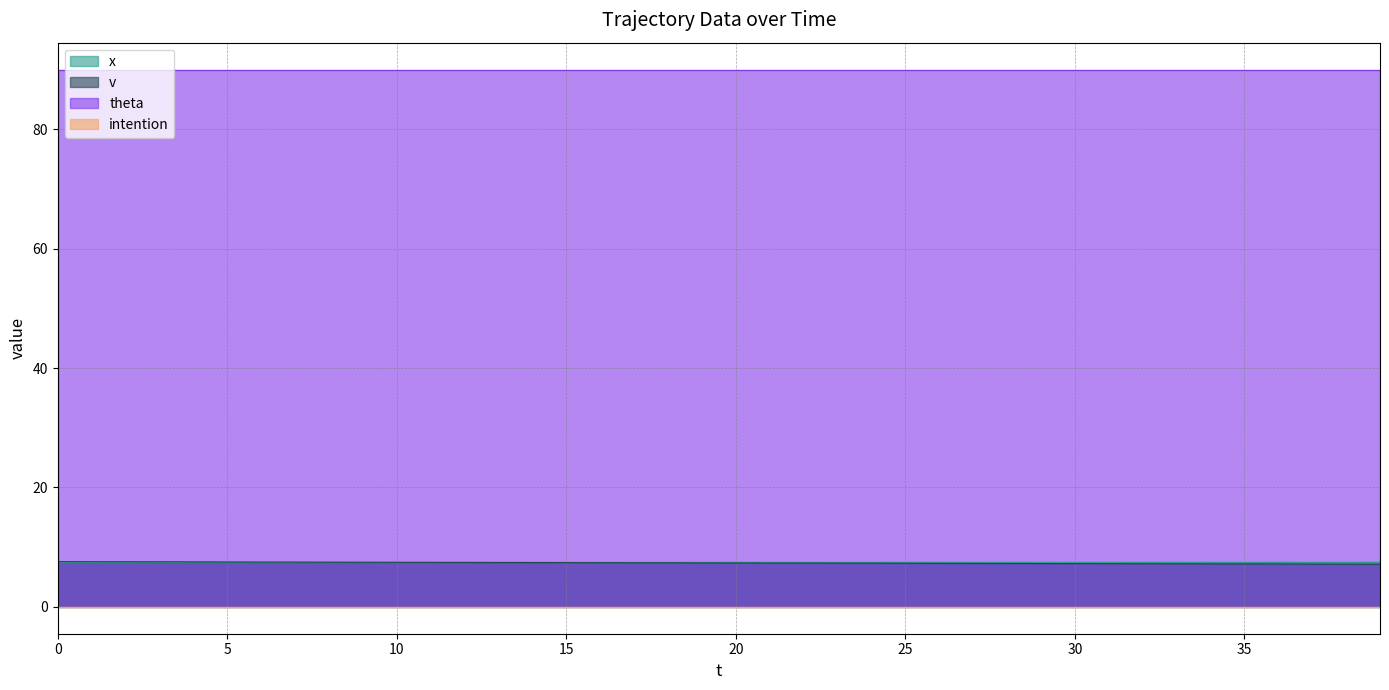

What is the value of the theta point at the 29th from the left?

90.0